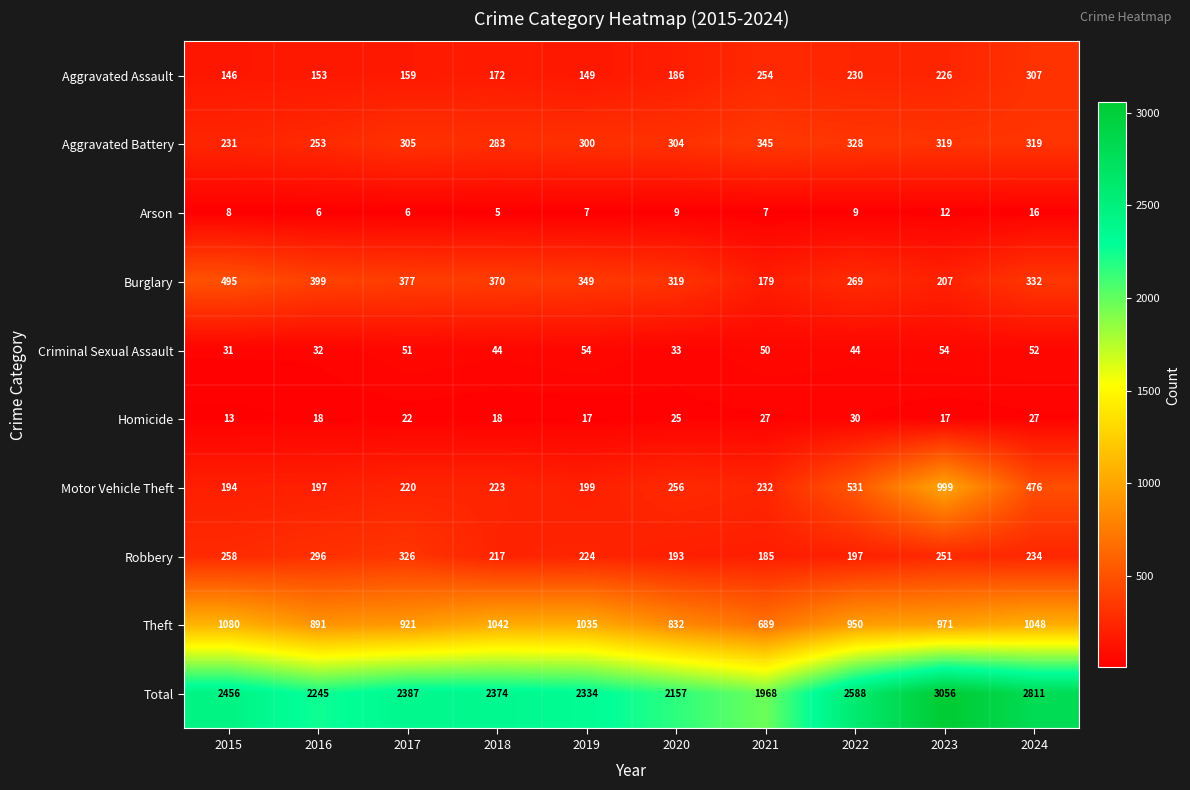

Which series changed the most between 2016 and 2018?

Theft